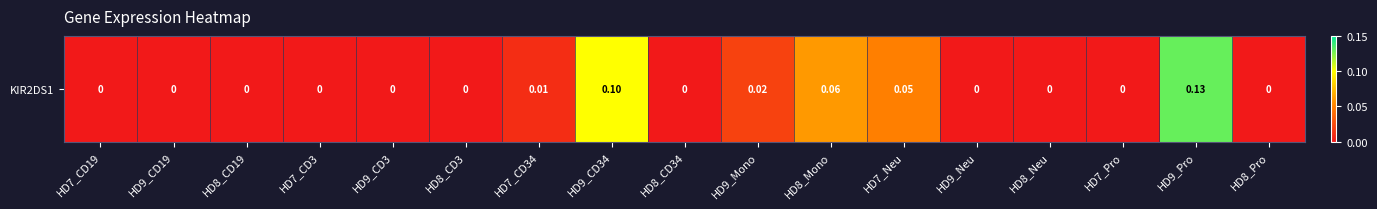

Reading left to right, what are all the values shown in this chart?

0.0	0.0	0.0	0.0	0.0	0.0	0.0	0.1	0.0	0.0	0.1	0.1	0.0	0.0	0.0	0.1	0.0